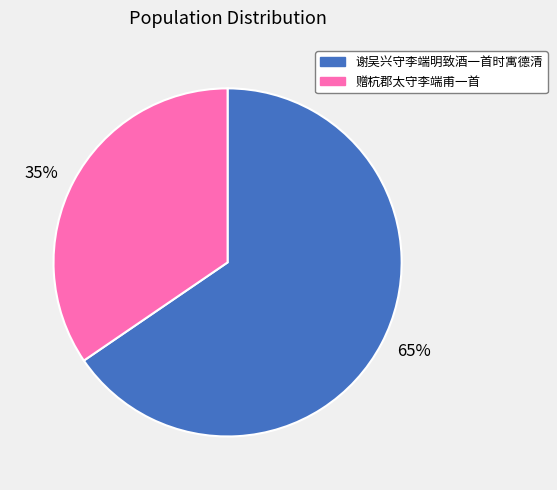

Is there a majority slice in this chart?

Yes